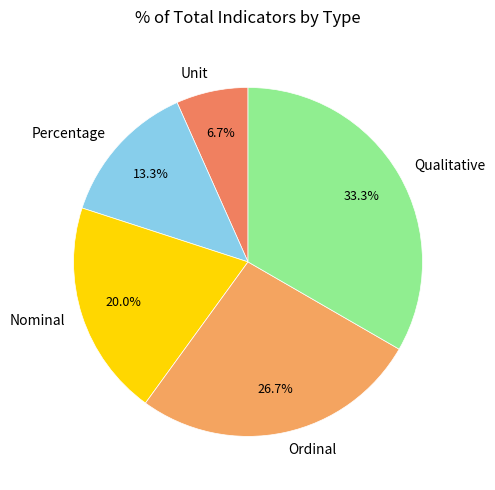

What percentage is the Qualitative slice, to the nearest percent?

33%